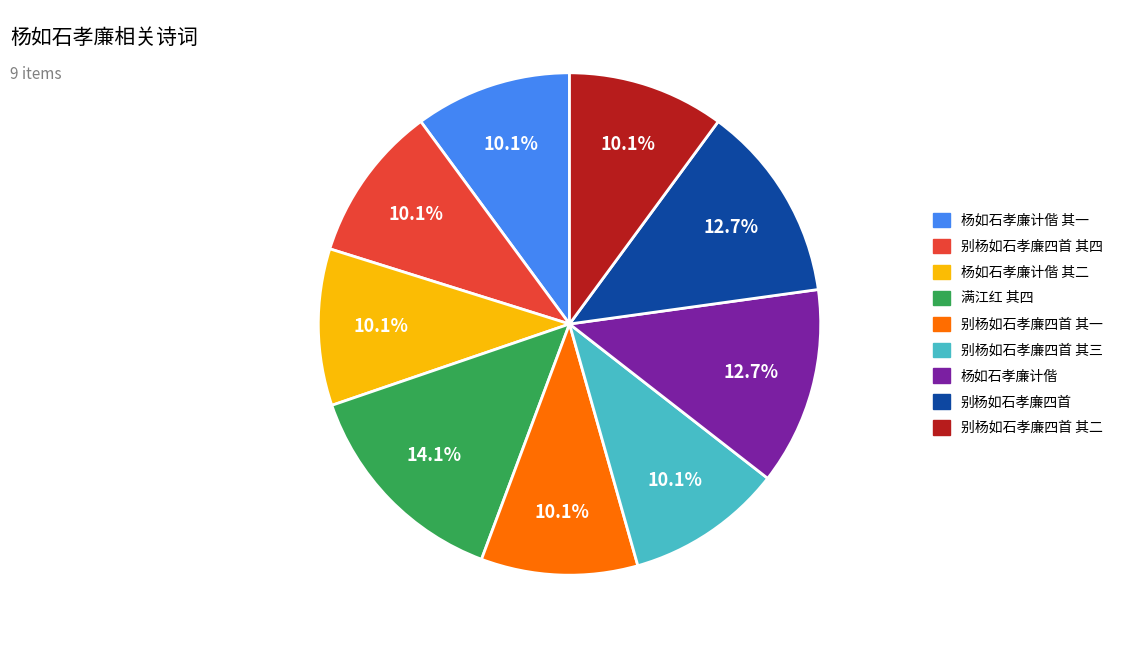

Is there a majority slice in this chart?

No